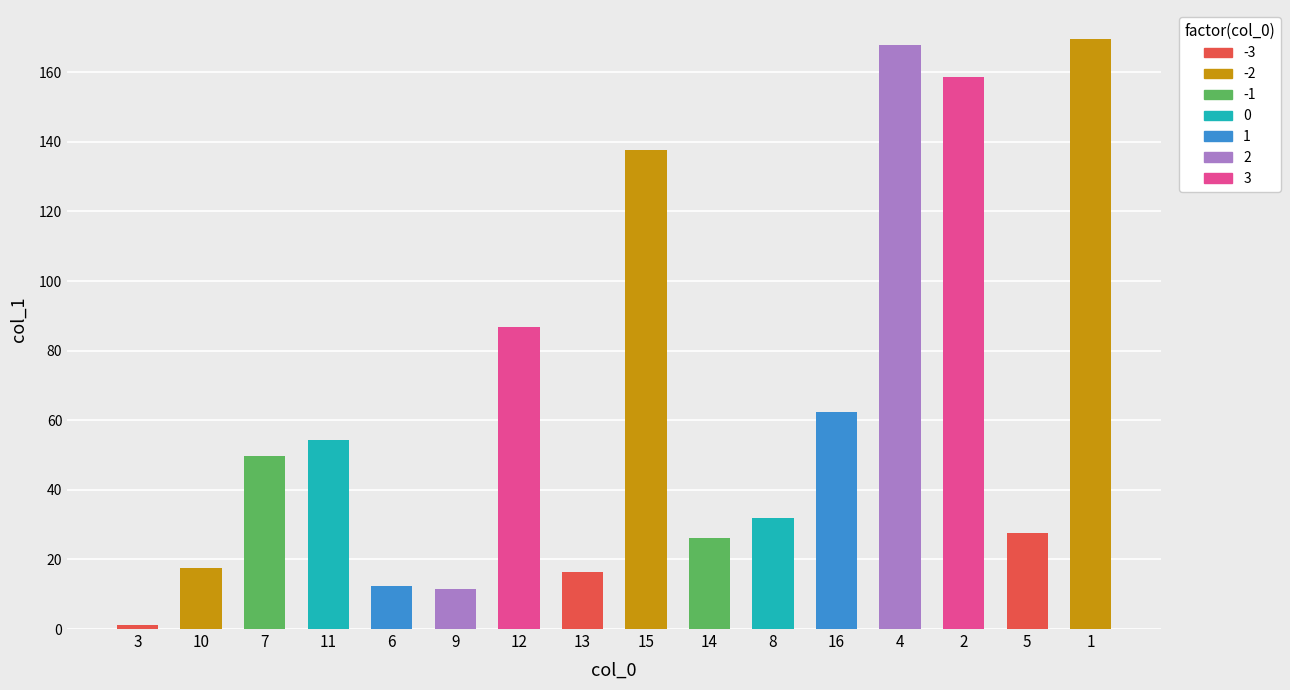

Reading right to left, what are all the values shown in this chart?

169.4	27.5	158.5	167.9	62.4	31.9	26.2	137.7	16.4	86.7	11.4	12.3	54.4	49.6	17.5	1.3